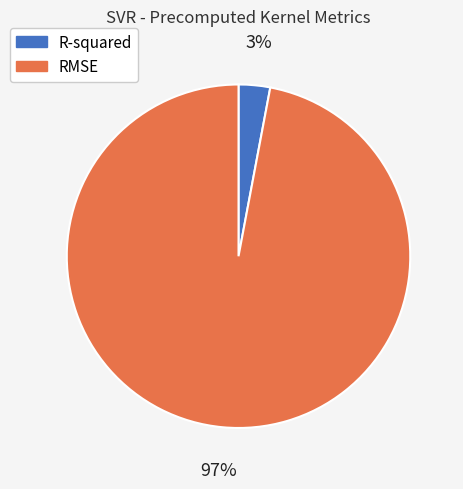

What is the majority slice?

RMSE